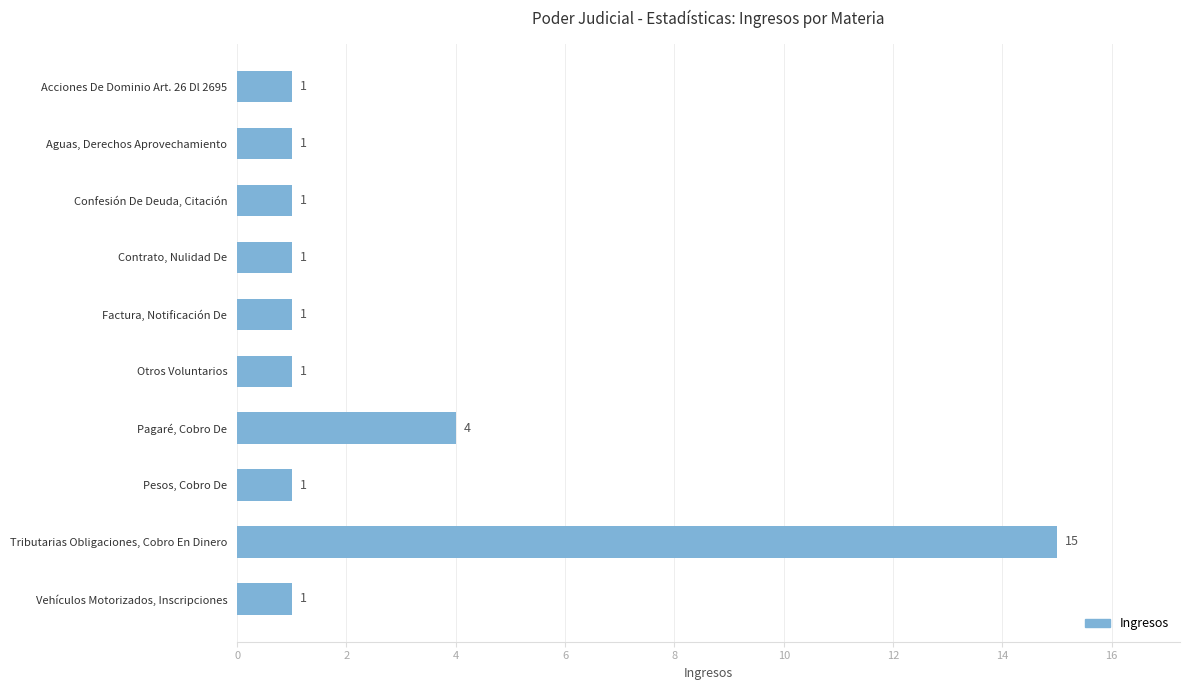

Does the chart contain any negative values?

No